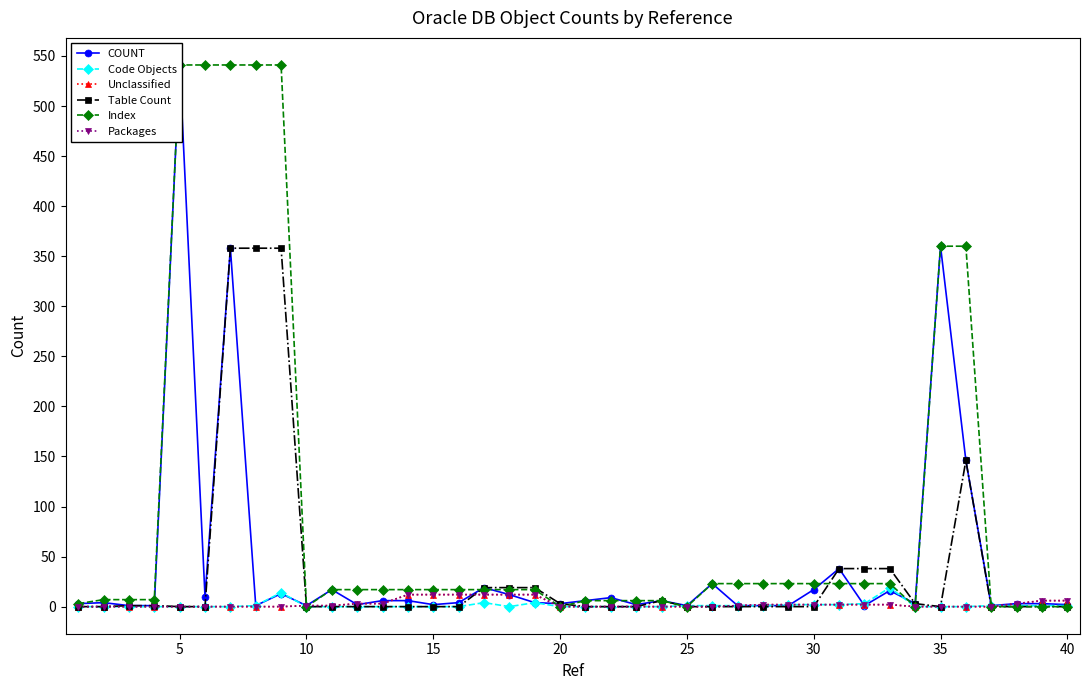

List the series in order of their peak value, highest first.

COUNT, Index, Table Count, Code Objects, Unclassified, Packages